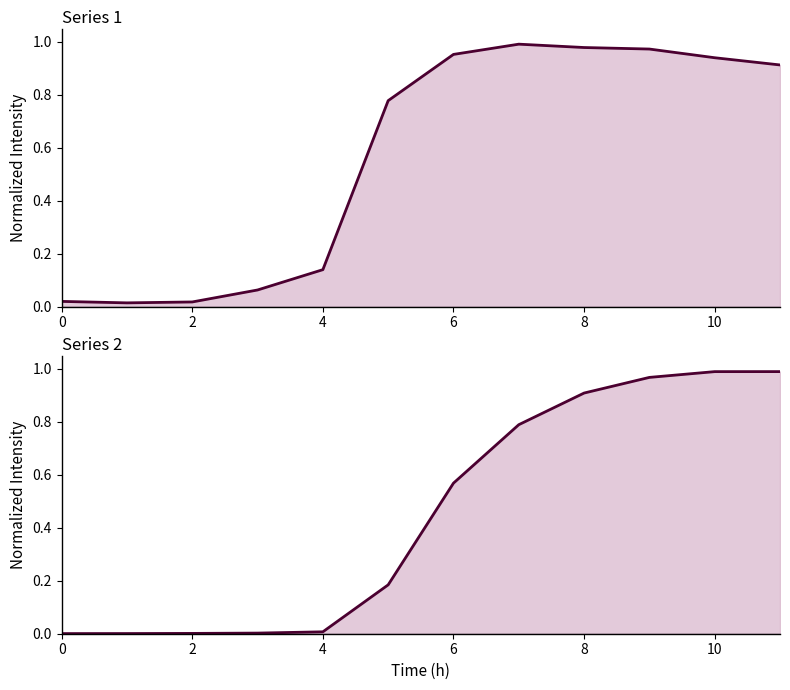

Reading right to left, what are all the values shown in this chart?

Series 1: 0.9	0.9	1.0	1.0	1.0	1.0	0.8	0.1	0.1	0.0	0.0	0.0
Series 2: 1.0	1.0	1.0	0.9	0.8	0.6	0.2	0.0	0.0	0.0	0.0	0.0